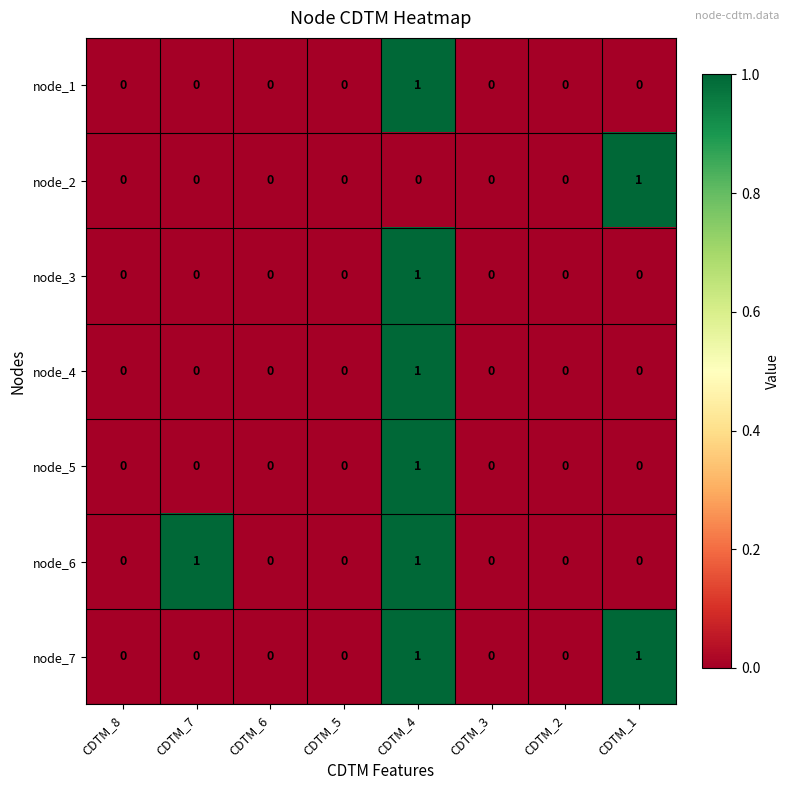

At which category is the sum across all series the highest?

CDTM_4